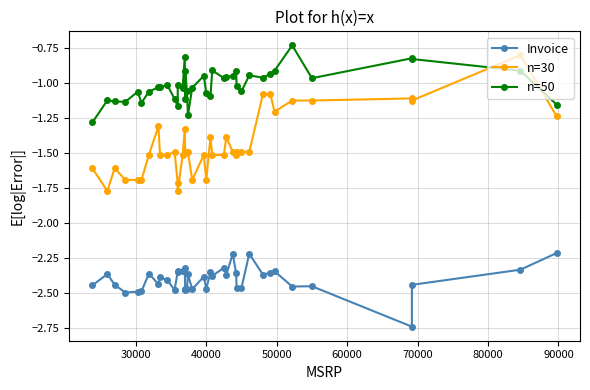

What is the difference between the maximum and second lowest values in the Invoice series?

0.3